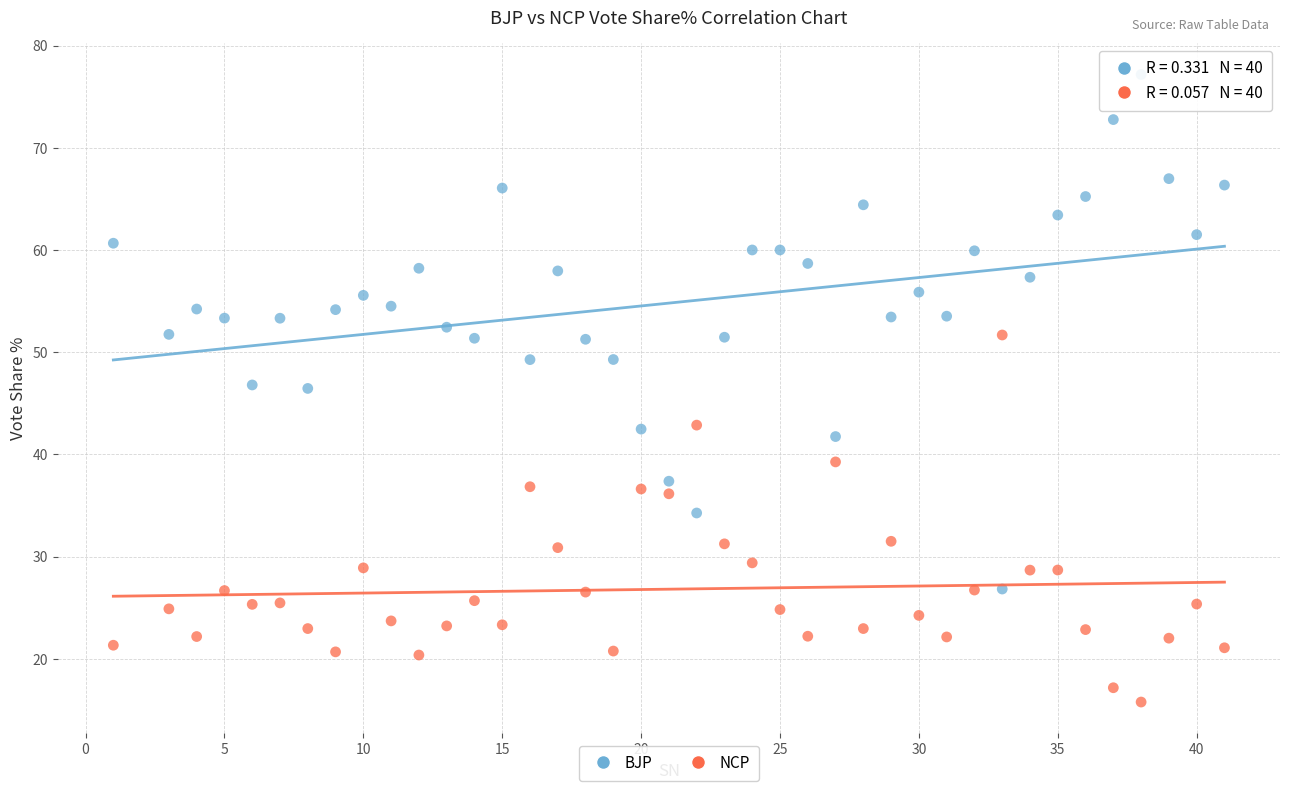

Which series contains the highest Y value?

BJP